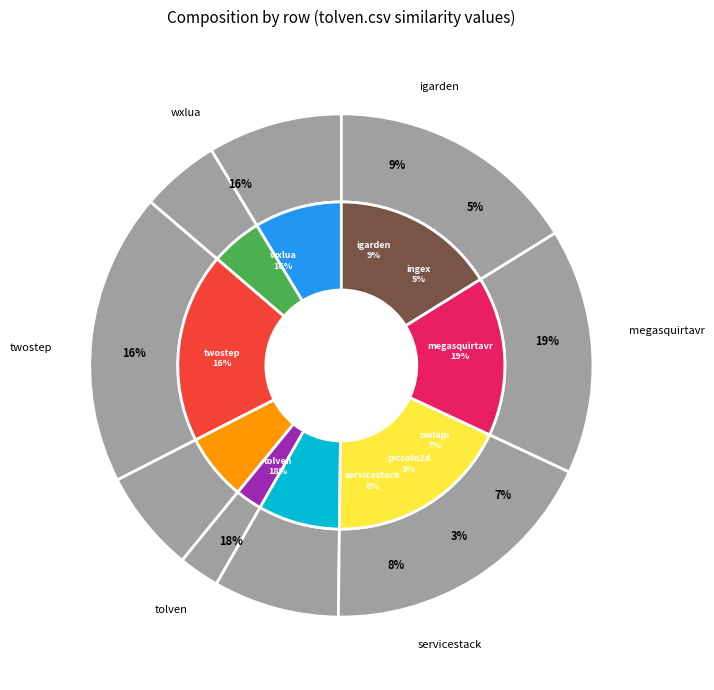

Rank the categories by value from lowest to highest.

piccolo2d.csv, ingex.csv, owlapi.csv, servicestack.csv, igarden.csv, twostep.csv, wxlua.csv, tolven.csv, megasquirtavr.csv